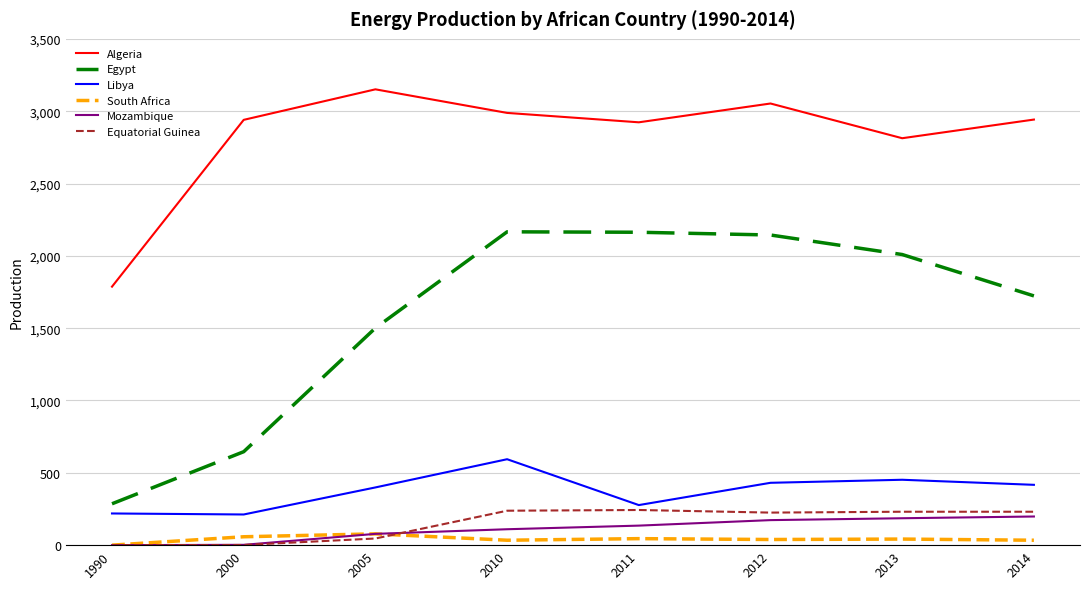

The value of Libya at 2014 is 417.0. True or false?

True